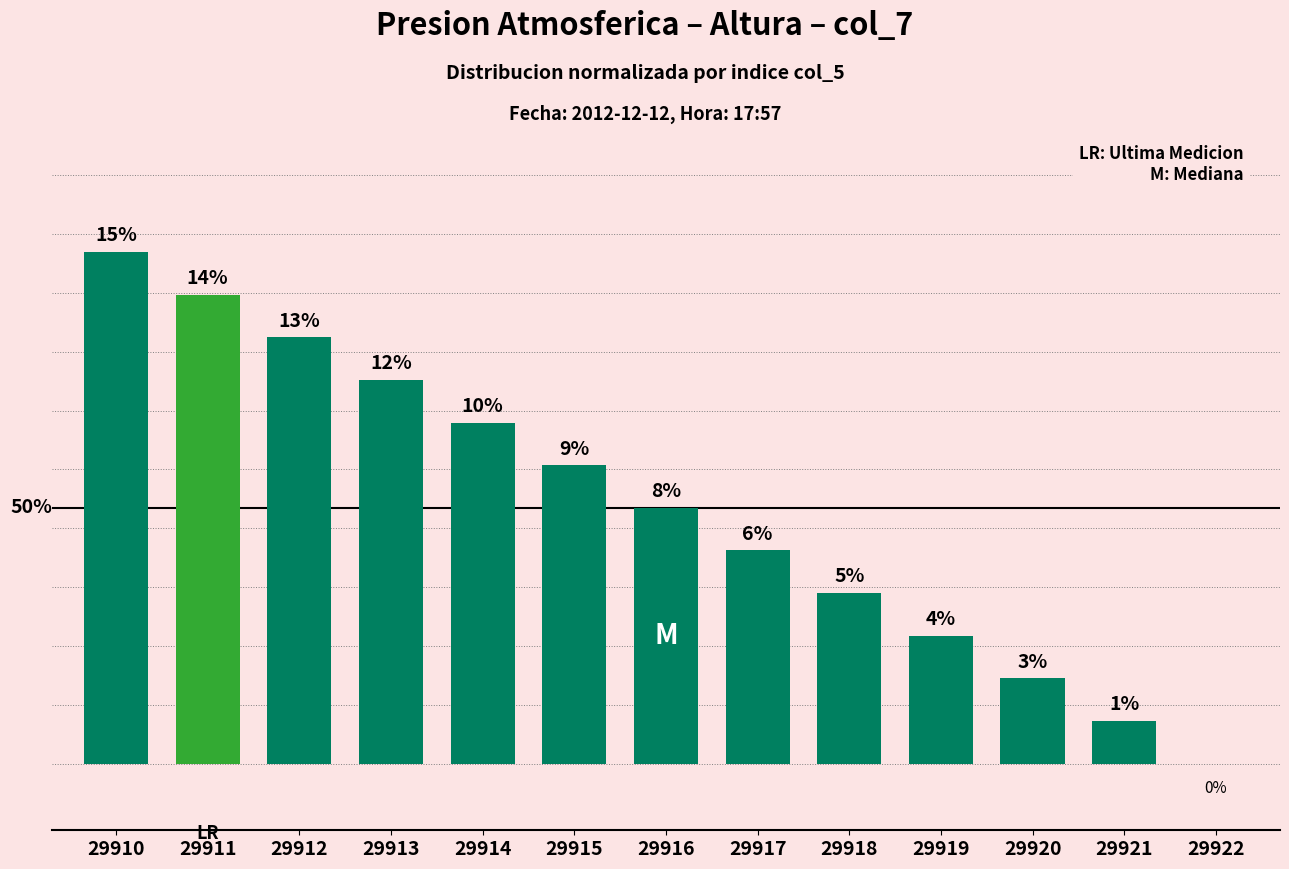

List the labels in order of value, smallest first.

29922, 29921, 29920, 29919, 29918, 29917, 29916, 29915, 29914, 29913, 29912, 29911, 29910